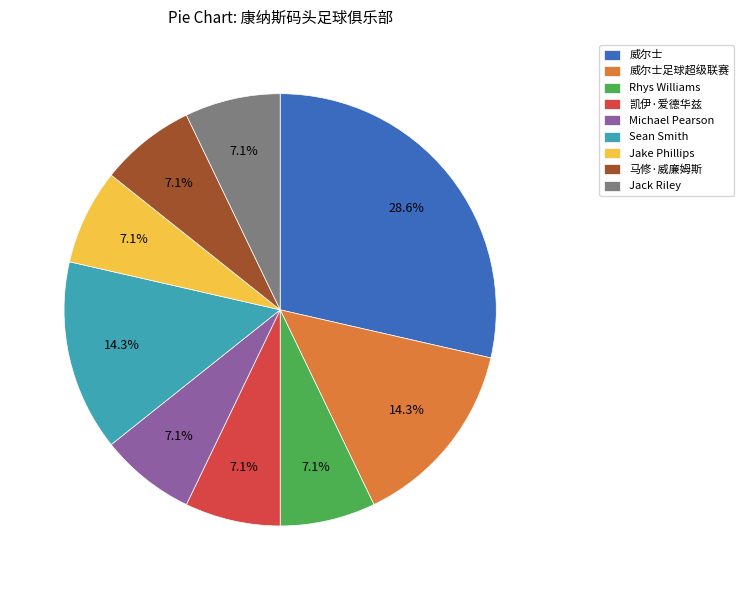

Which category has the biggest portion of the pie?

威尔士